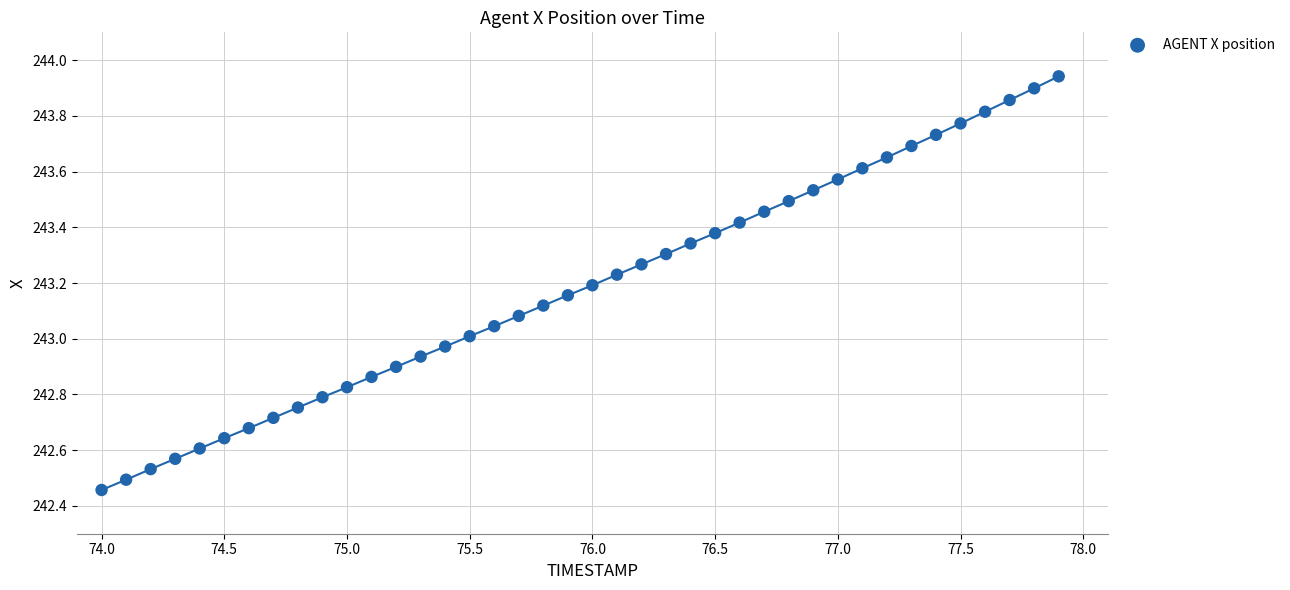

What is the range of Y values (max minus min)?

1.5